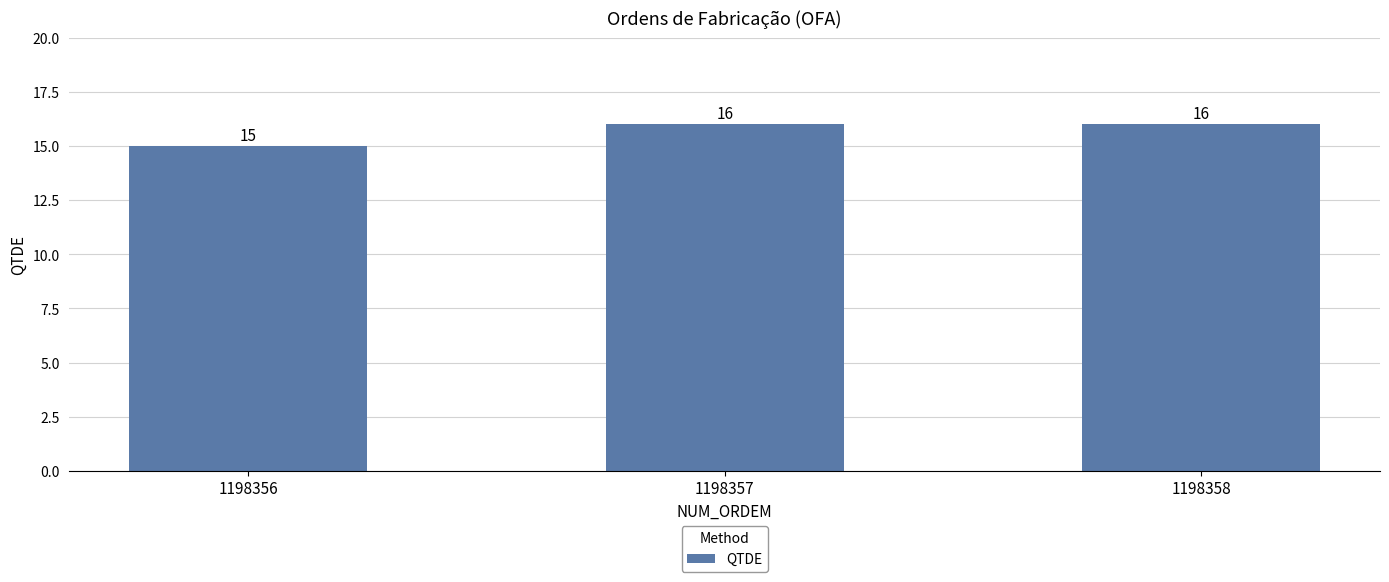

Which label corresponds to the smallest value in the chart?

1198356